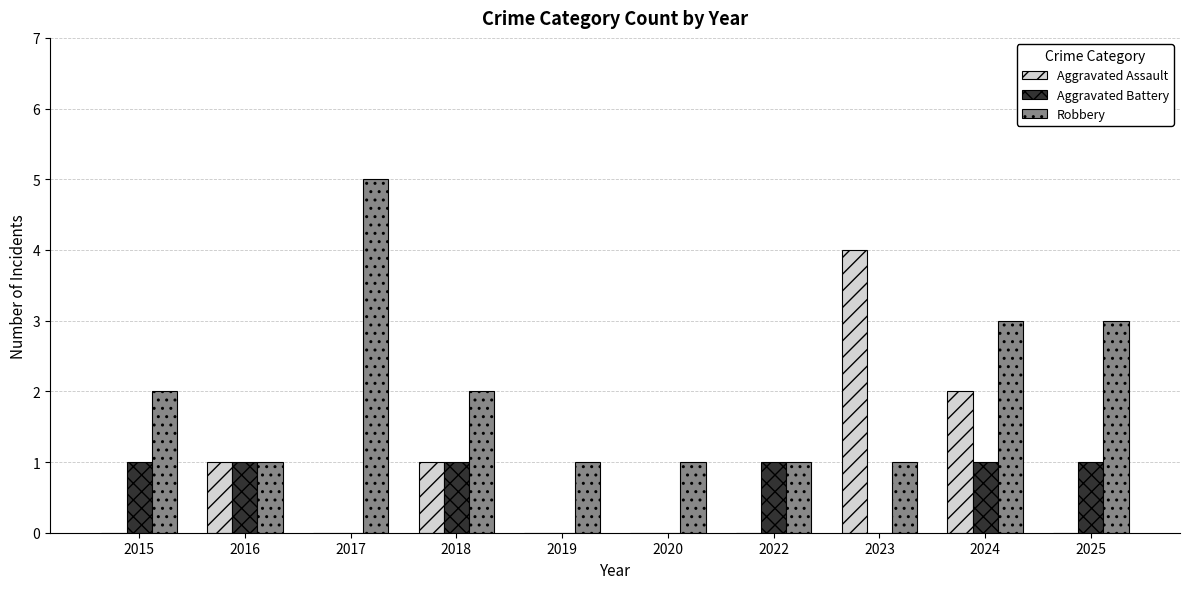

The Robbery series shows 0 at 2023. True or false?

False